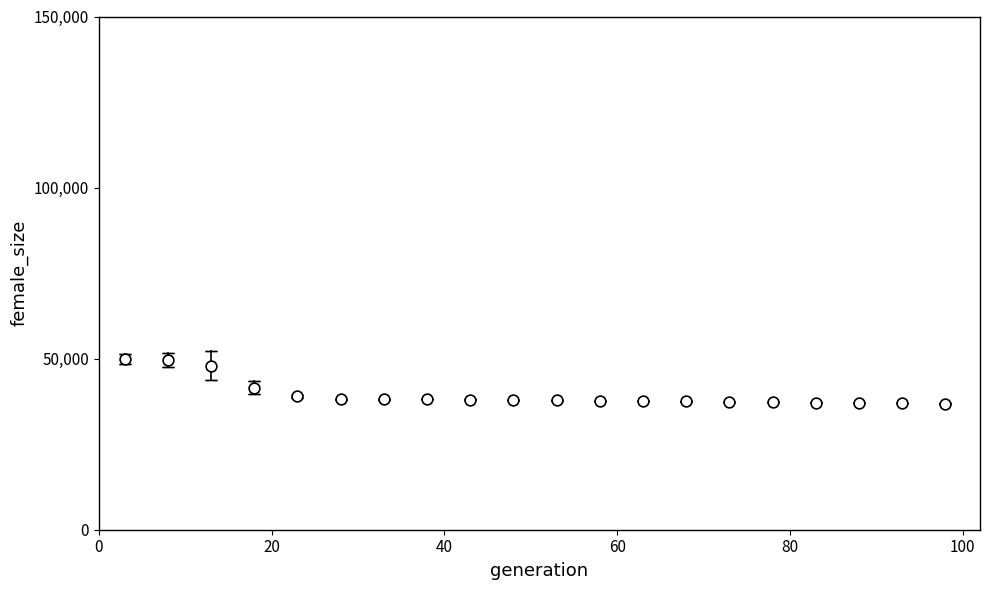

What Y value in the scatter plot is closest to 43382?

41555.0